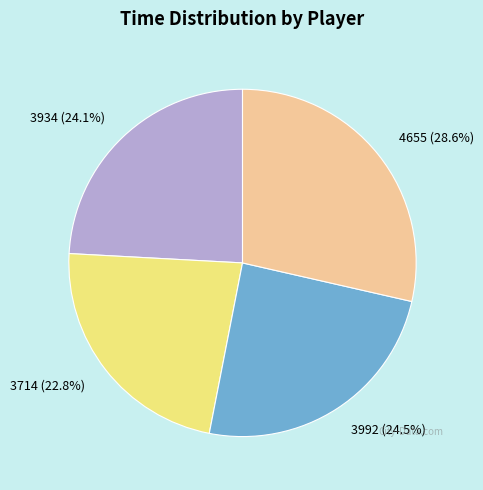

How many segments does this pie chart have?

4